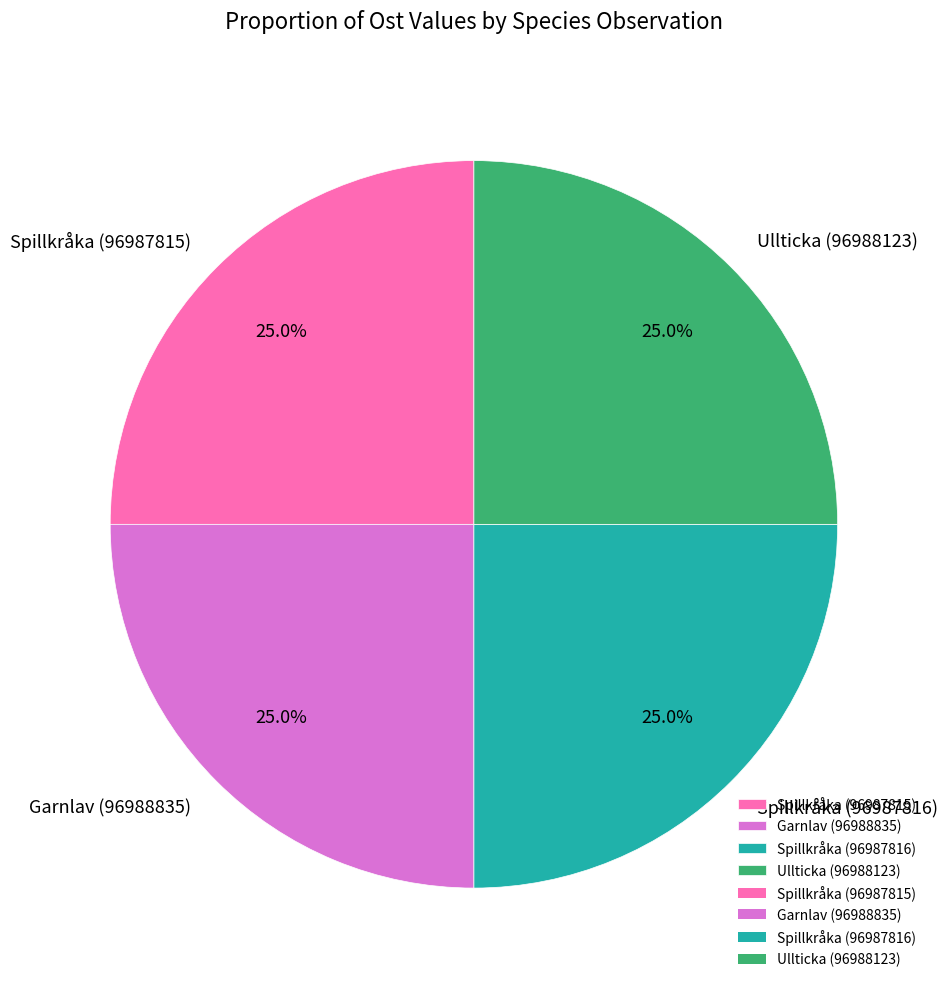

Count the number of slices in the pie.

4